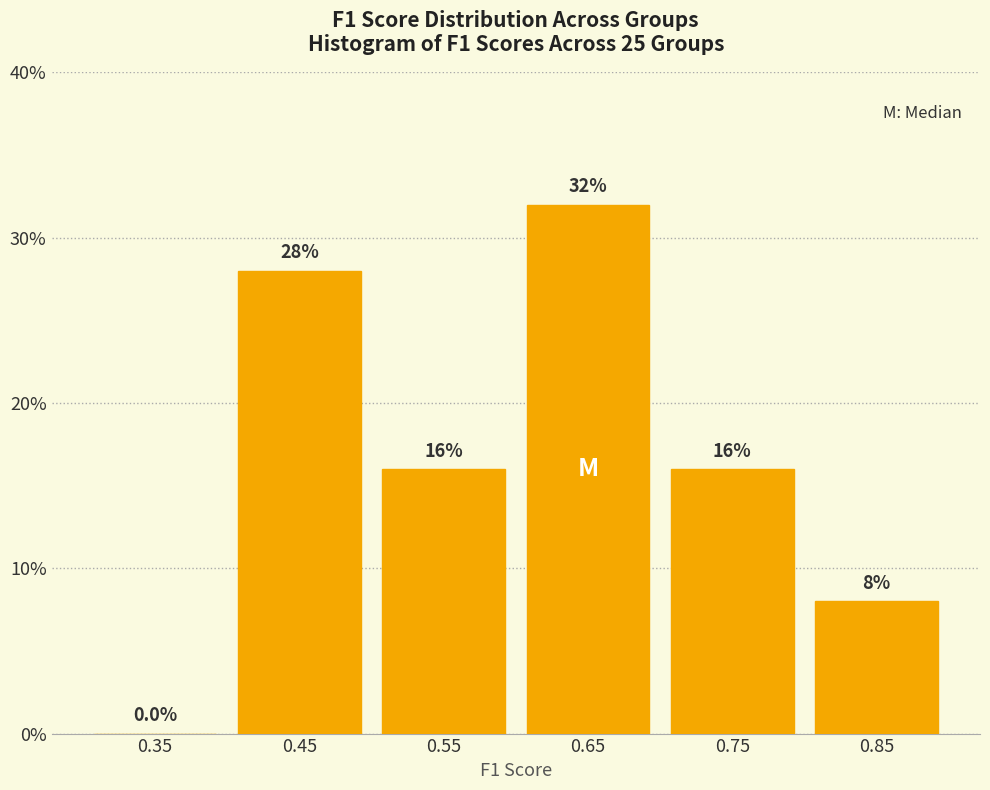

Which range on the x-axis has the tallest bar?

0.6 to 0.7